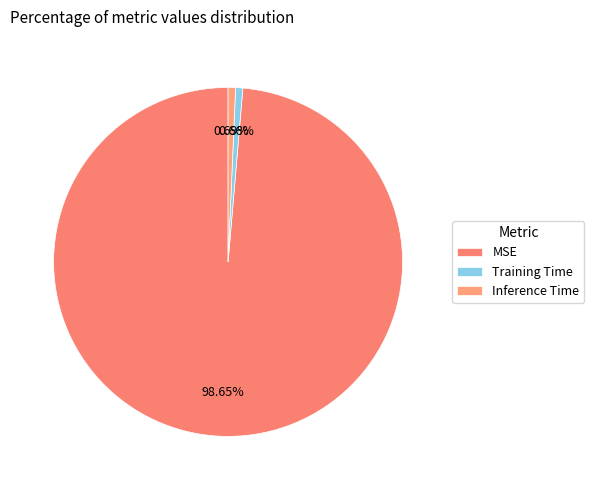

Rank the categories by value from highest to lowest.

MSE, Inference Time, Training Time